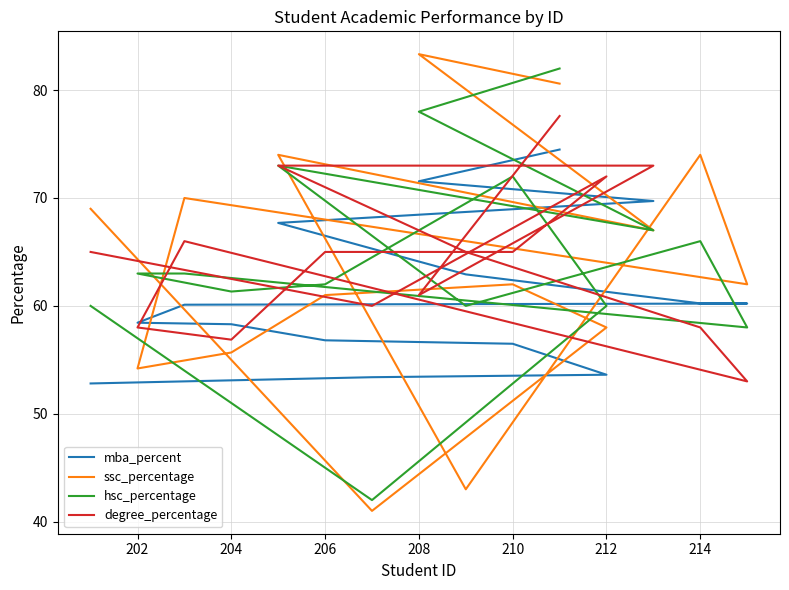

Is it true that ssc_percentage equals 16.7 at 208?

False